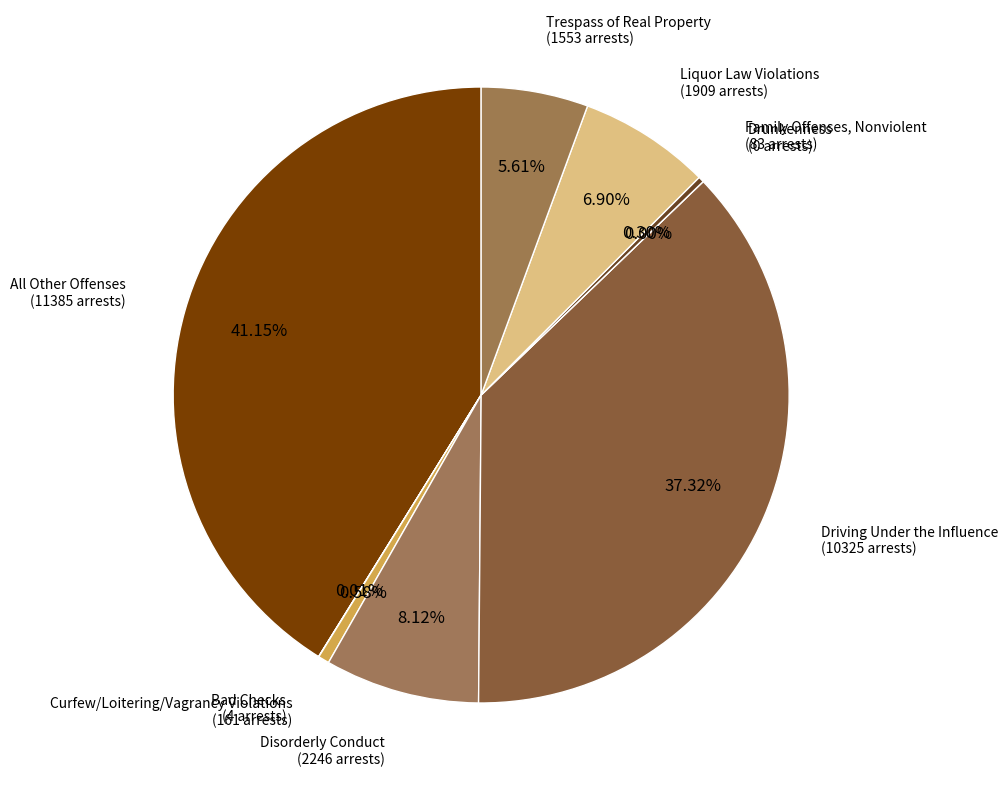

What is the change in value from All Other Offenses to Drunkenness?

-11385